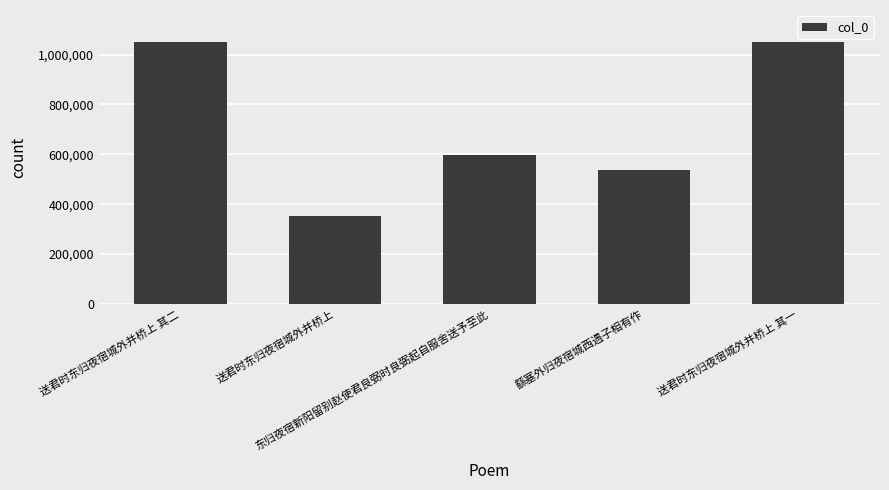

What is the label of the 2nd bar from the left?

送君时东归夜宿城外并桥上